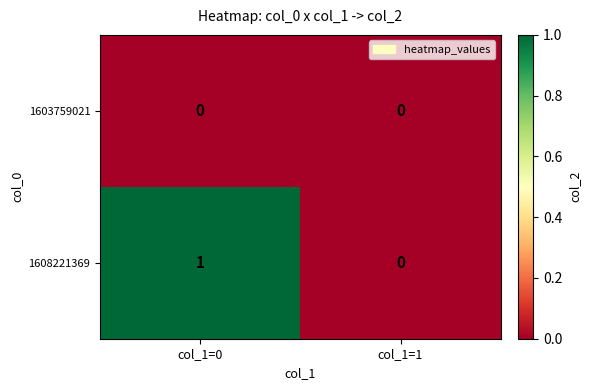

At which label does 1608221369 reach its minimum?

col_1=1